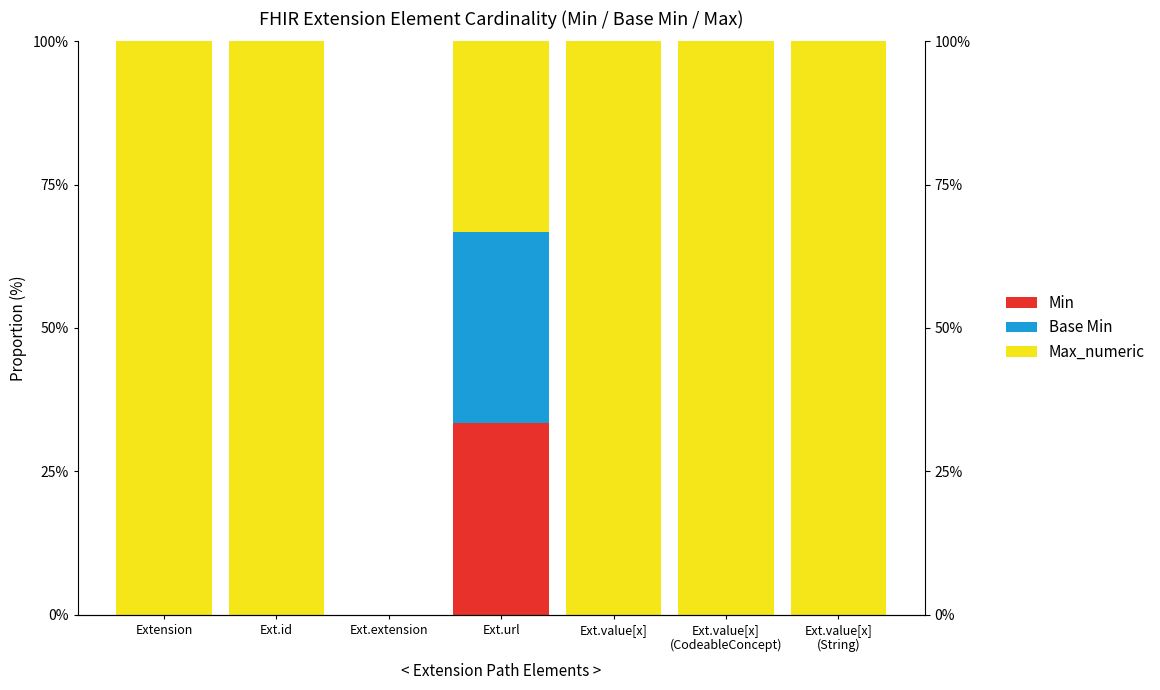

Reading right to left, what are all the values shown in this chart?

Min: Ext.value[x]
(String)=0.0	Ext.value[x]
(CodeableConcept)=0.0	Ext.value[x]=0.0	Ext.url=33.3	Ext.extension=0.0	Ext.id=0.0	Extension=0.0
Base Min: Ext.value[x]
(String)=0.0	Ext.value[x]
(CodeableConcept)=0.0	Ext.value[x]=0.0	Ext.url=33.3	Ext.extension=0.0	Ext.id=0.0	Extension=0.0
Max_numeric: Ext.value[x]
(String)=100.0	Ext.value[x]
(CodeableConcept)=100.0	Ext.value[x]=100.0	Ext.url=33.3	Ext.extension=0.0	Ext.id=100.0	Extension=100.0